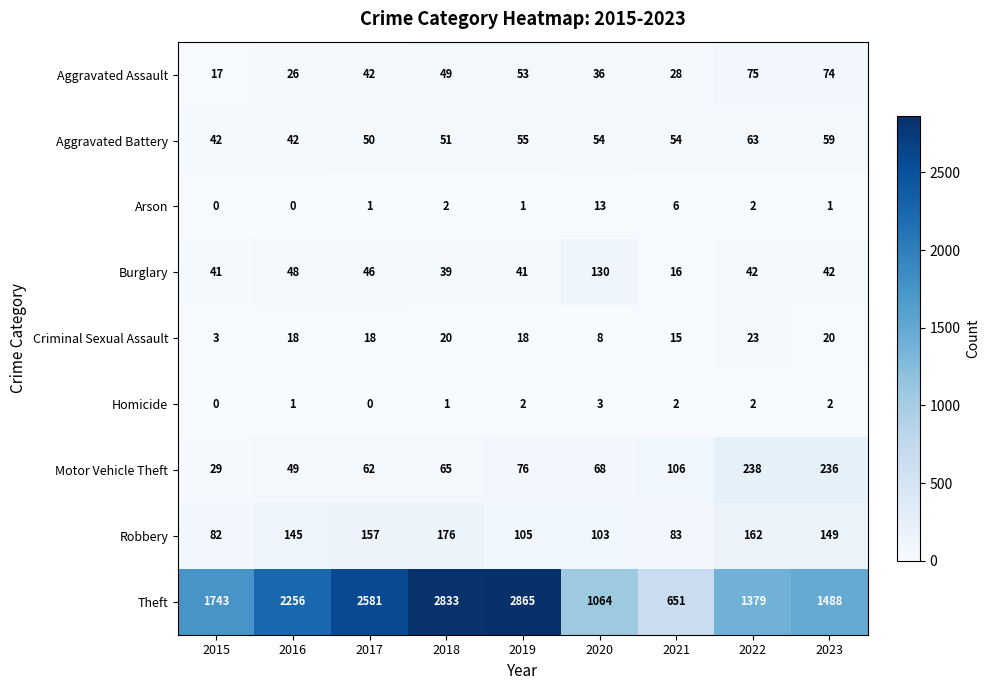

How many data points does each series have?

9